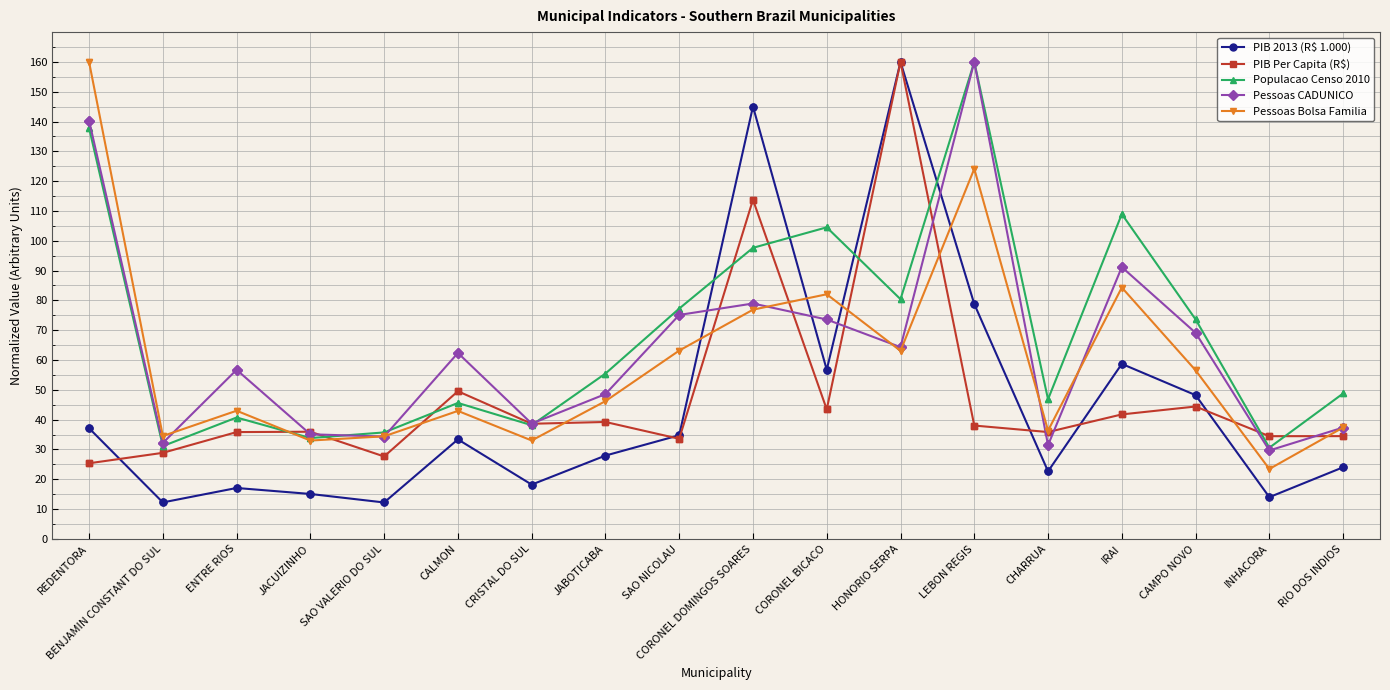

What value does the PIB Per Capita (R$) series have at SAO VALERIO DO SUL?

27.6